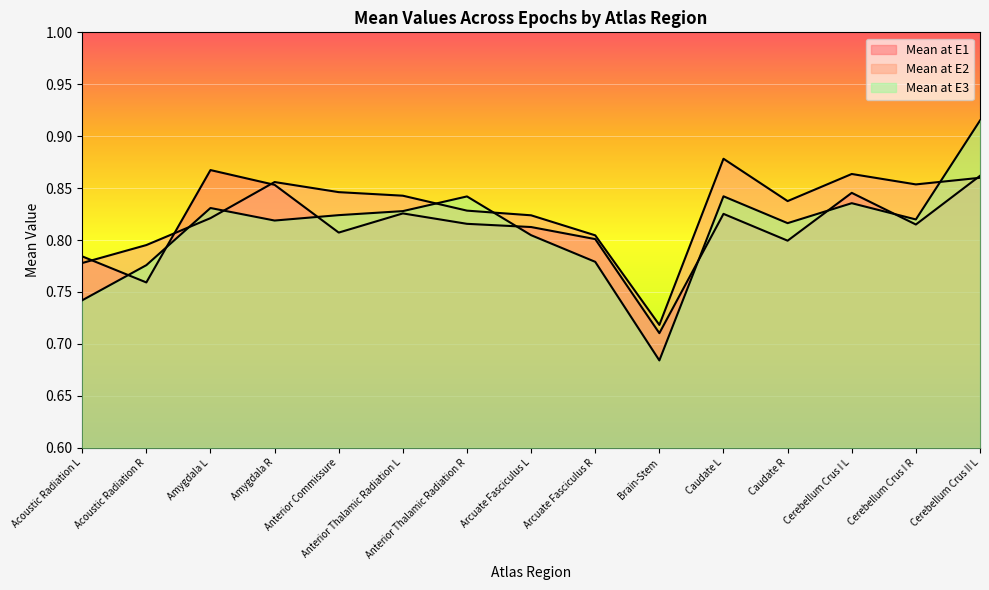

What is the average value of the Mean at E2 series?

0.8